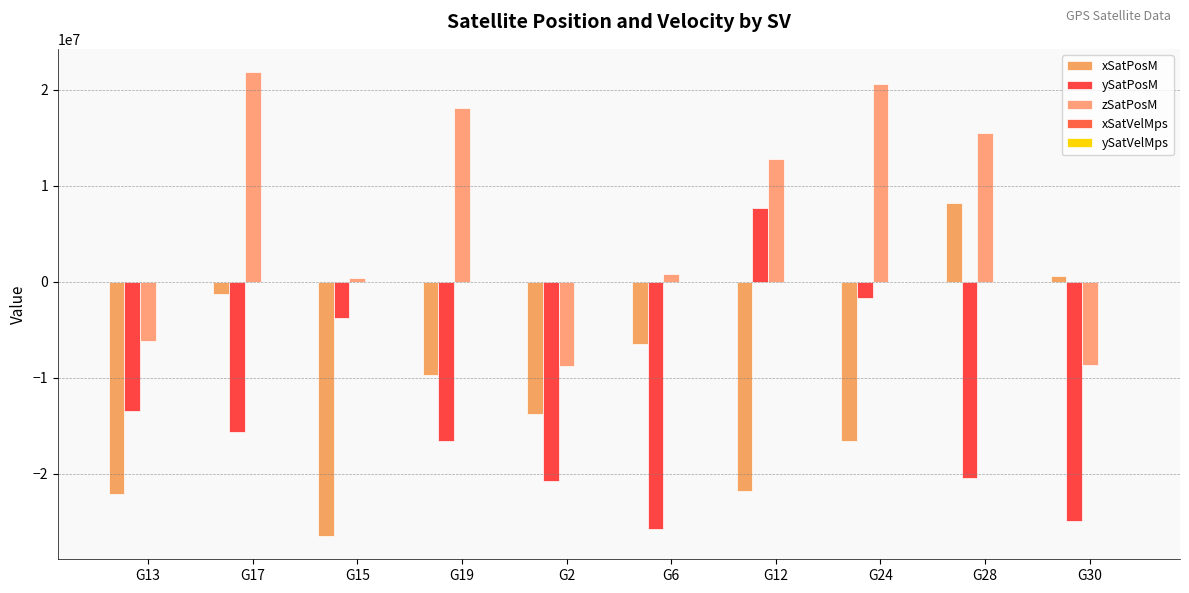

Does the chart contain stacked bars?

No